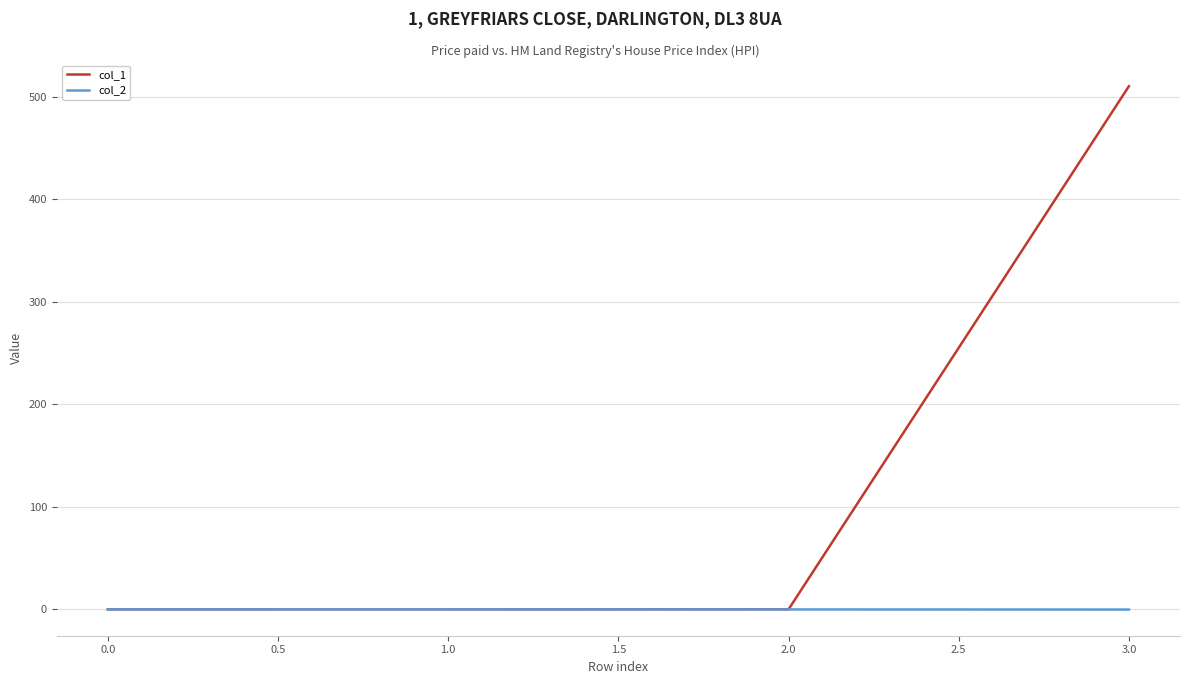

Count the number of data series in this chart.

2